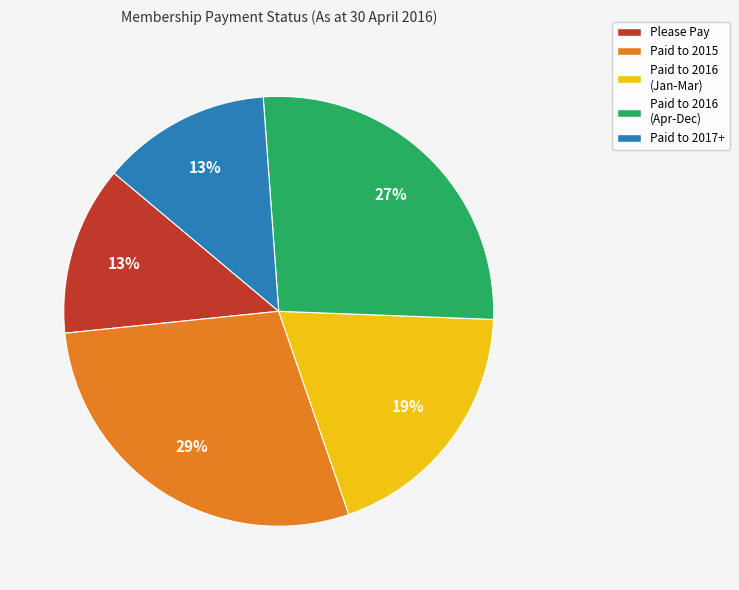

To the nearest percent, what is the difference between the largest and smallest slice percentages?

16%